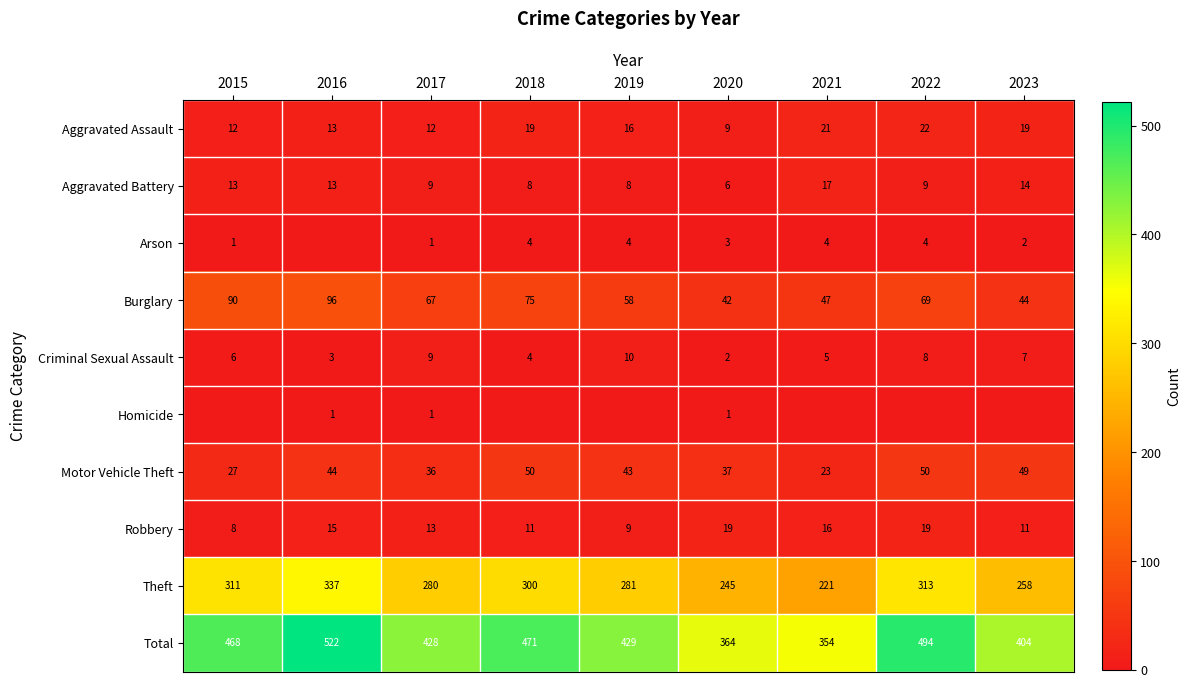

What is the lowest value of the Total series?

354